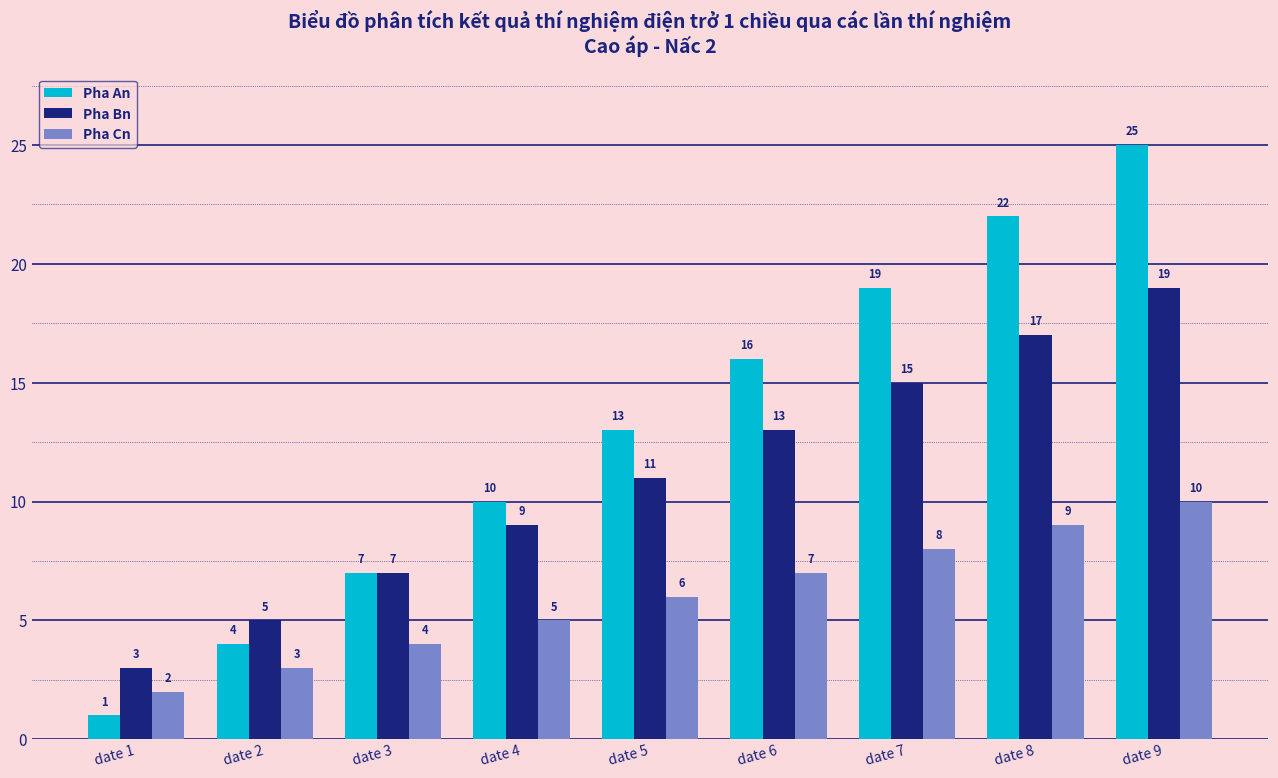

Read the Pha Bn value at date 7, to the nearest 5.

15